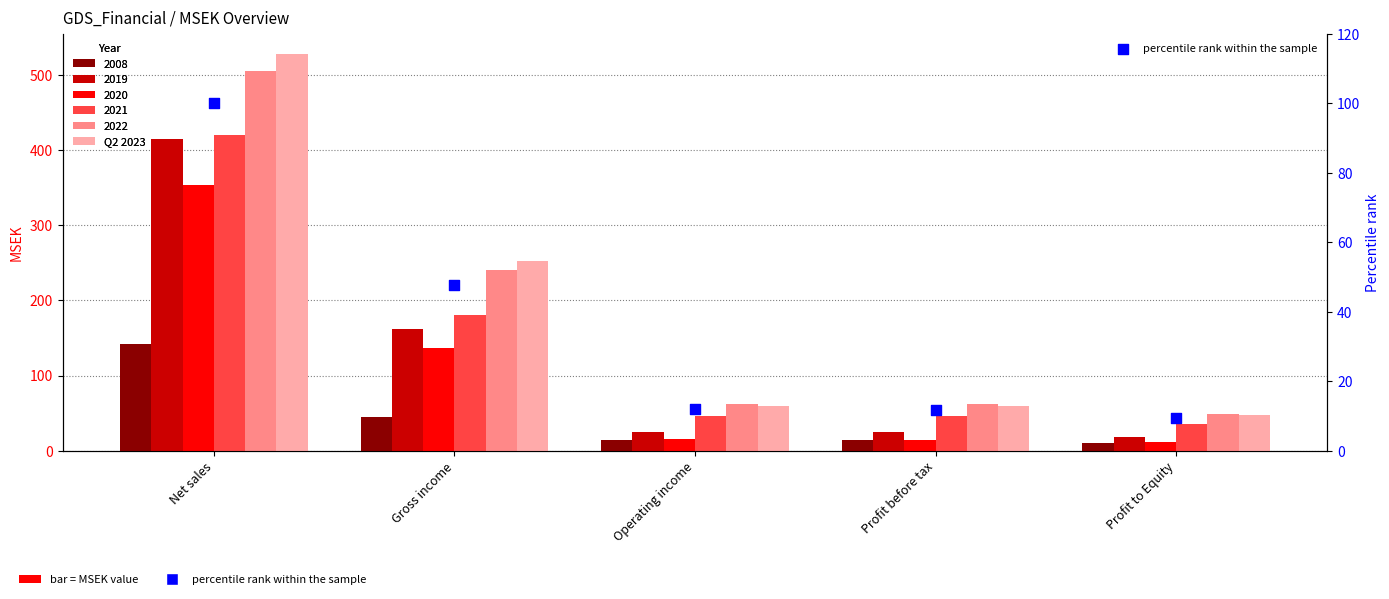

What is the total value across all series at Gross income?

300.6